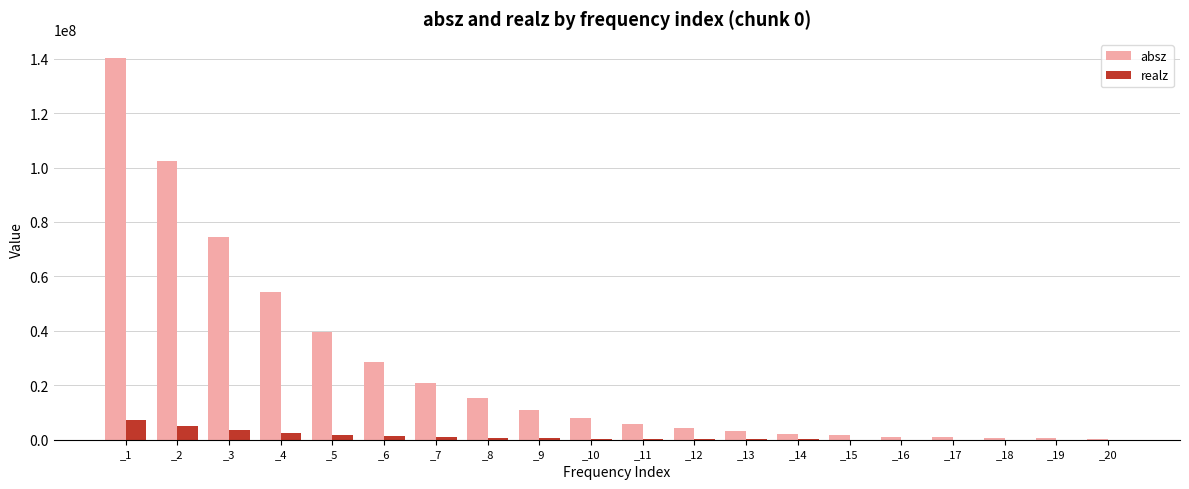

What is the total value across all series at _16?

1227318.0